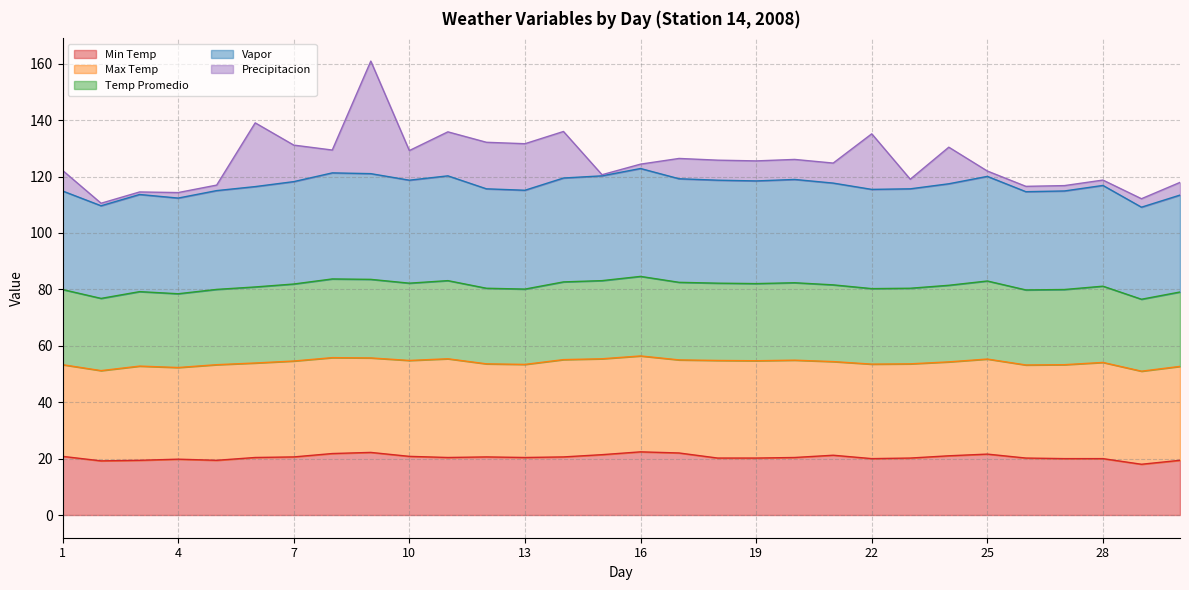

True or false: Min Temp has a value of 13.5 at 19.

False